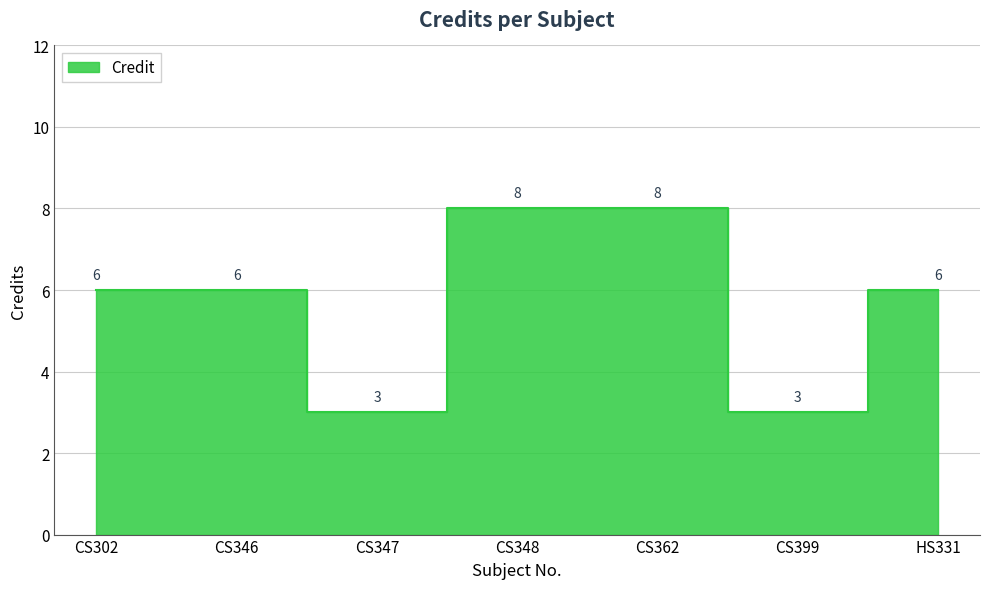

What is the average value?

6